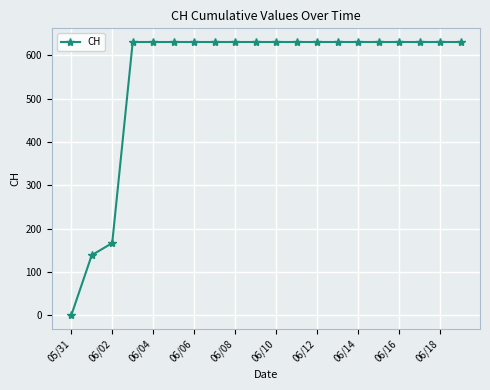

Count the number of categories in the chart.

20